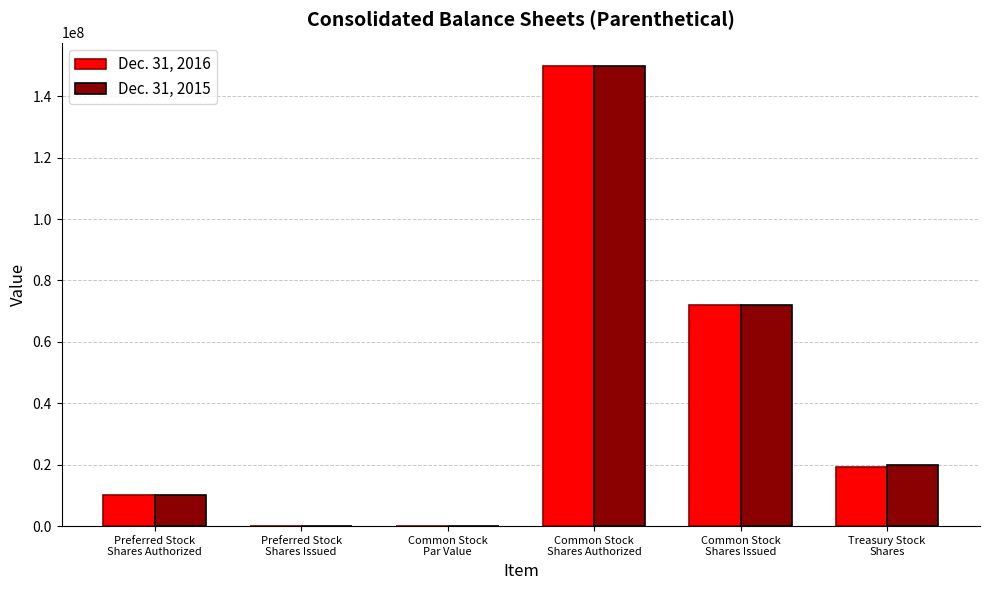

Does the chart contain stacked bars?

No